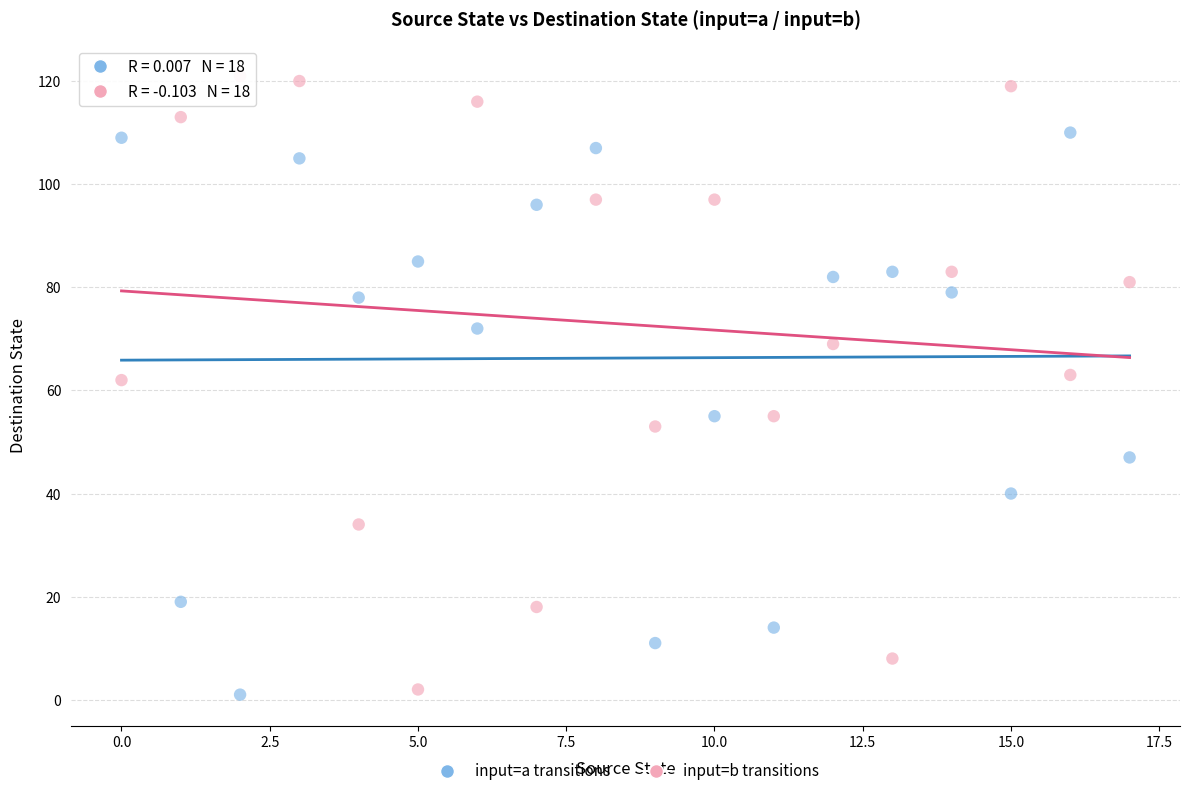

Across all data points, what is the range of Y values (max minus min)?

120